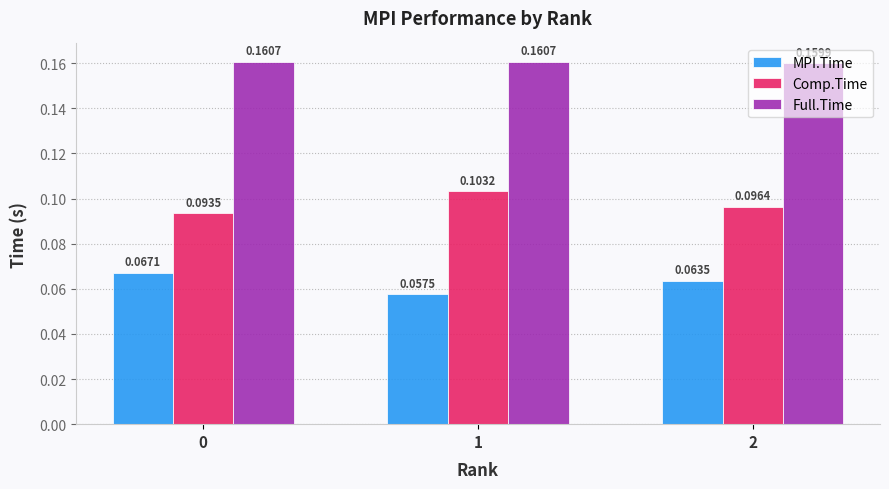

At which category is the sum across all series the highest?

1